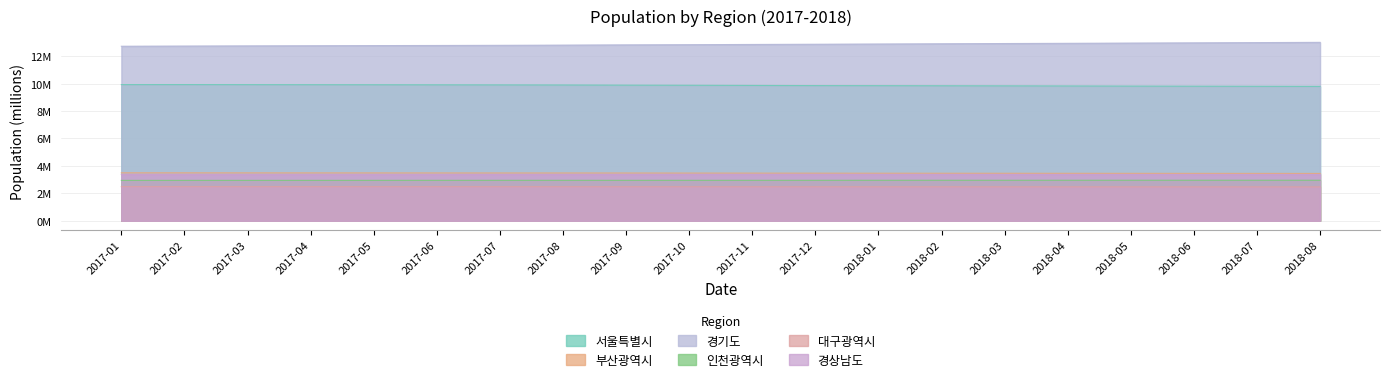

Which category has the lowest value across all series?

2018-08